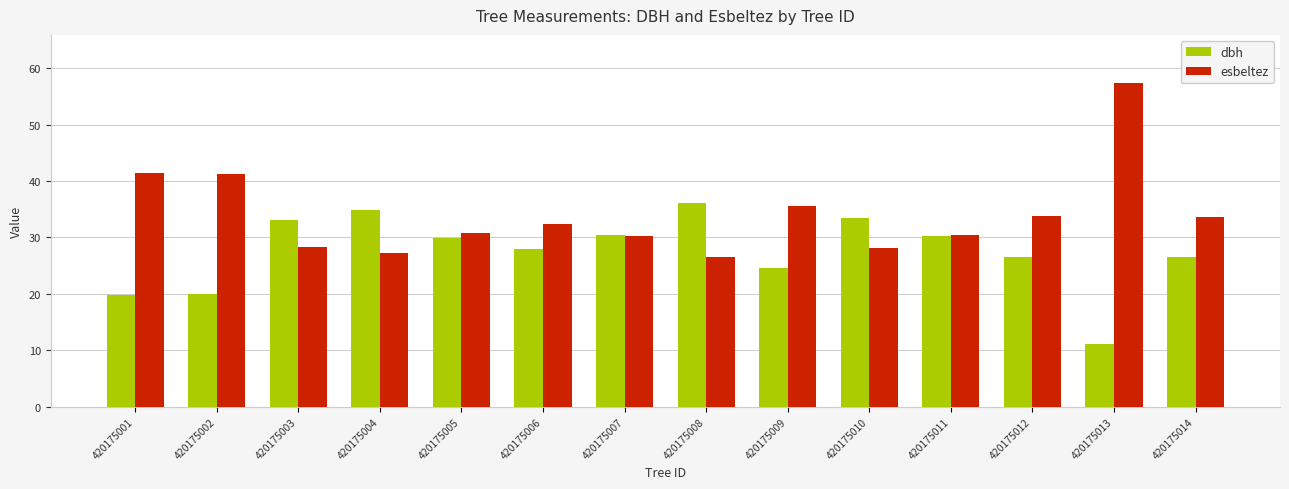

How many bars are there in total?

28